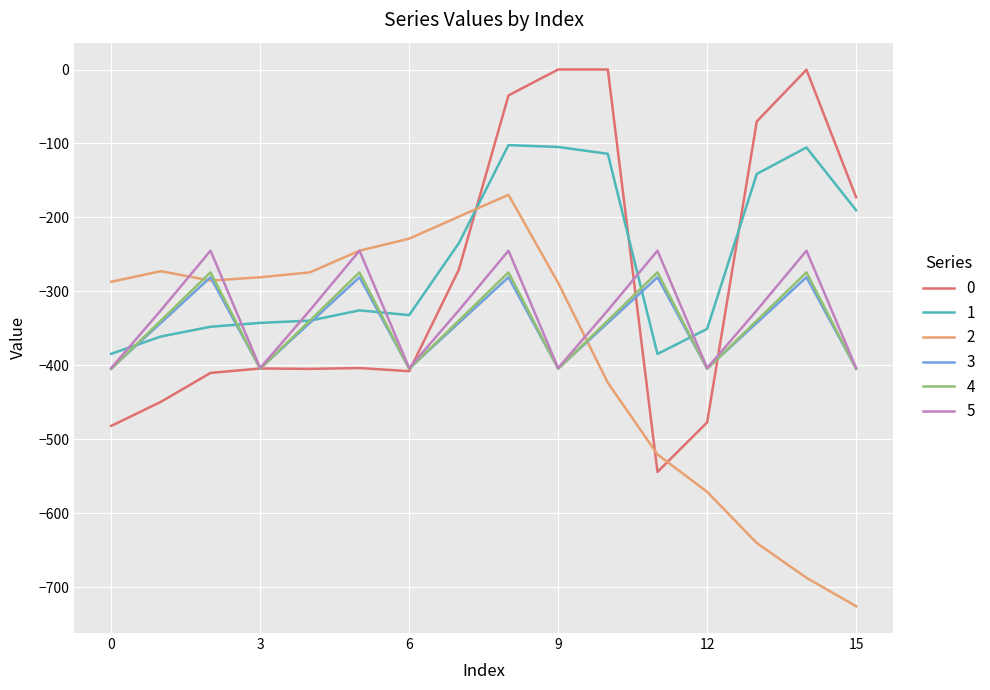

How many values in the 5 series are below -325?

11